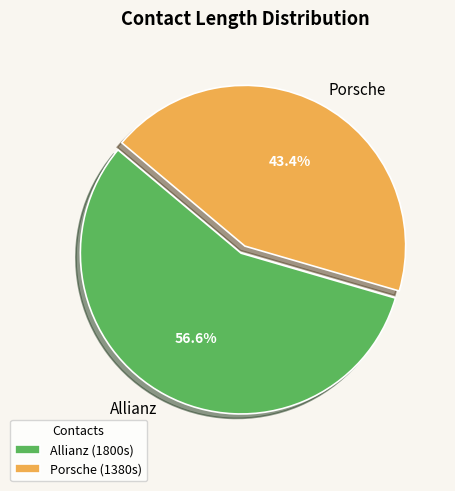

What is the ratio of the value at Allianz to the value at Porsche?

1.3